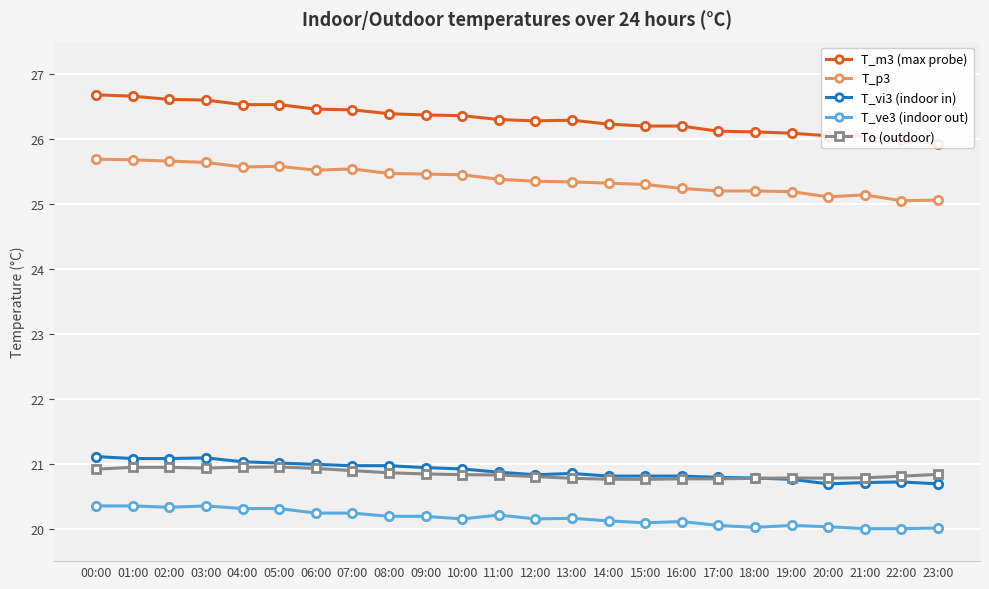

What position from the right is 19:00?

5